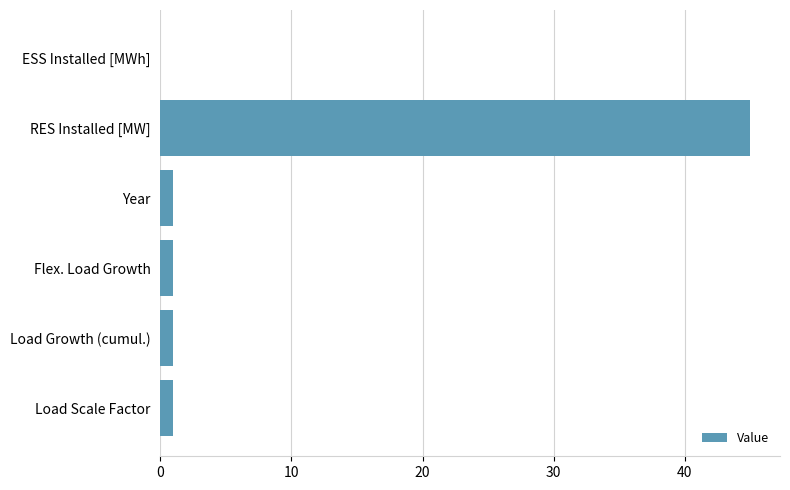

What is the maximum value shown in the chart?

45